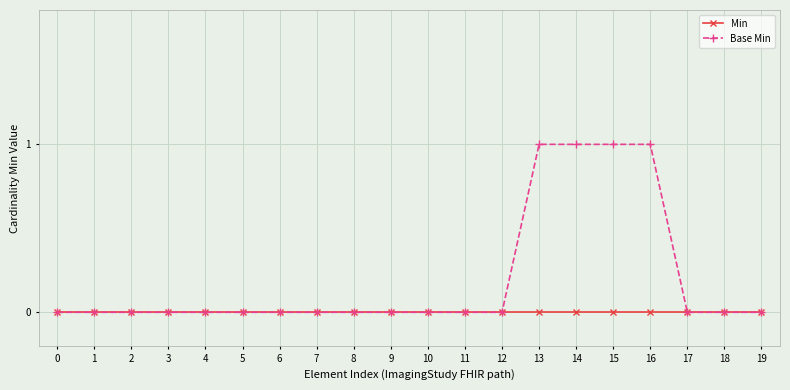

Is it true that Base Min equals 1 at 14?

True